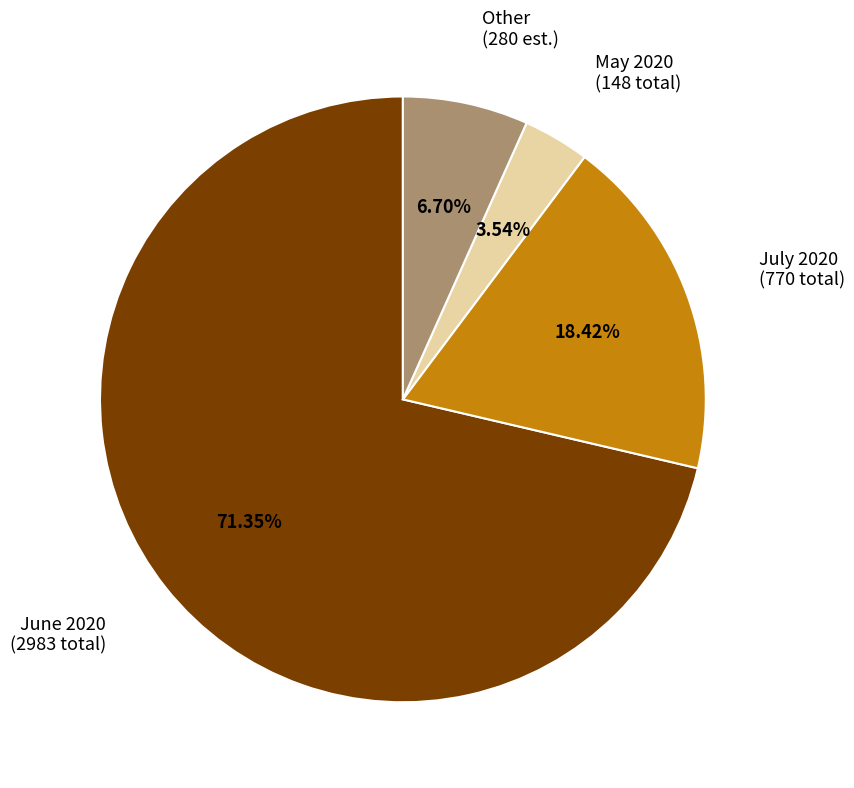

To the nearest percent, what is the difference between the largest and smallest slice percentages?

68%